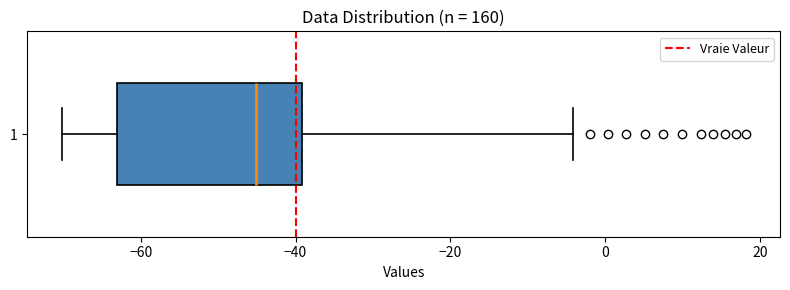

Read this box plot against the x-axis: the position of the median line, the range covered by the box, and the ends of both whiskers. The values are not printed on the chart, so give them approximately, as read against the axis.

median -46, box -64 to -40, whiskers -70 to -4